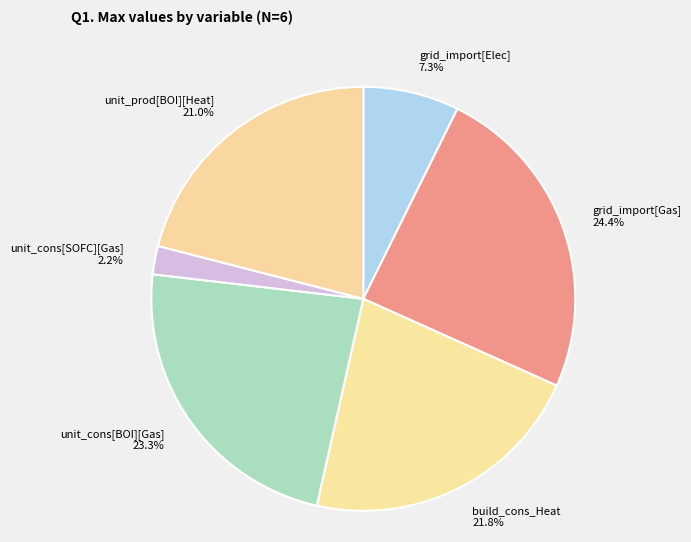

What is the largest slice in the pie chart?

grid_import[Gas]